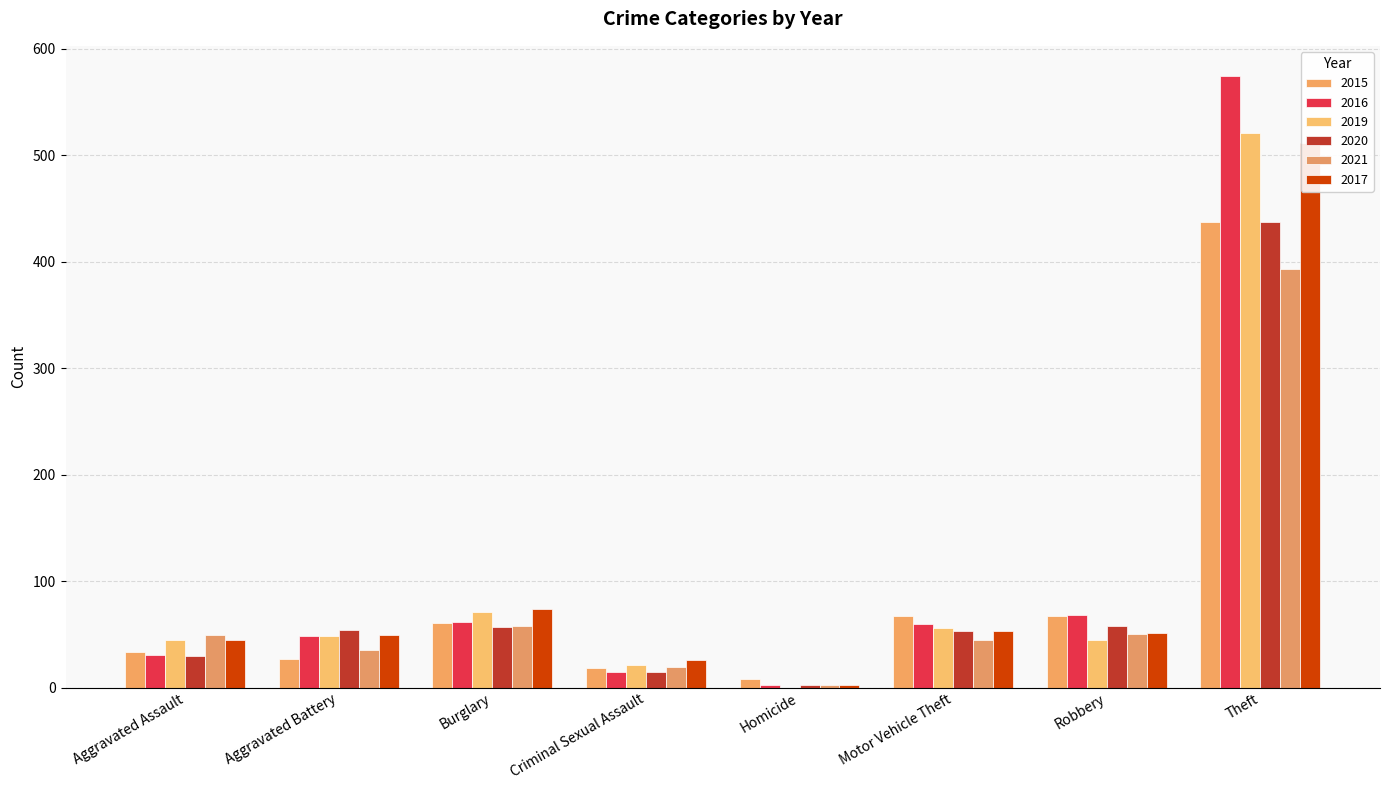

How many series are shown in this chart?

6